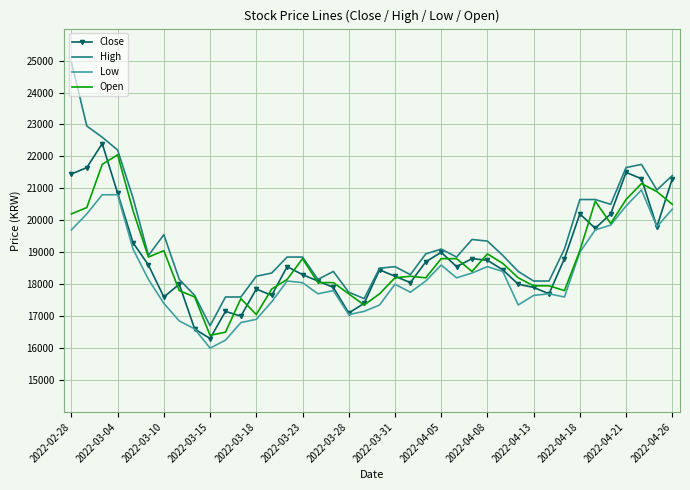

What is the minimum value for Low?

16000